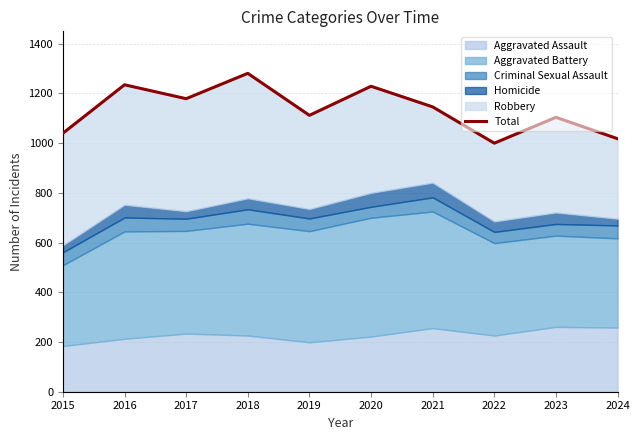

Rank the categories by value from lowest to highest.

2022, 2024, 2015, 2023, 2019, 2021, 2017, 2020, 2016, 2018